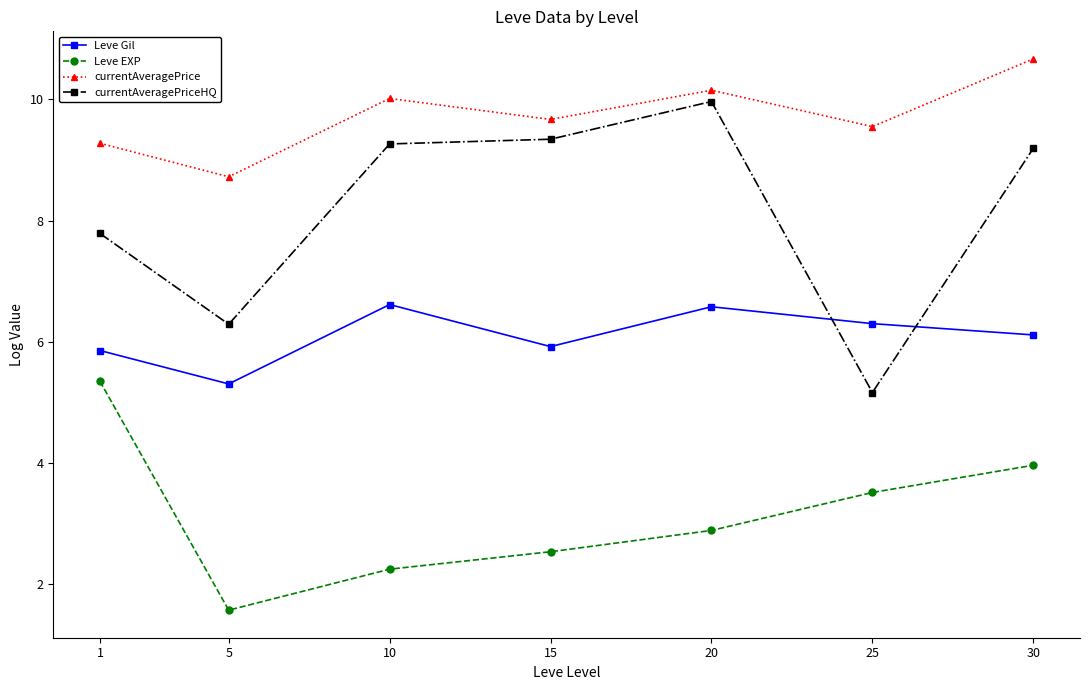

Between 15 and 25, which series saw the biggest shift?

currentAveragePriceHQ